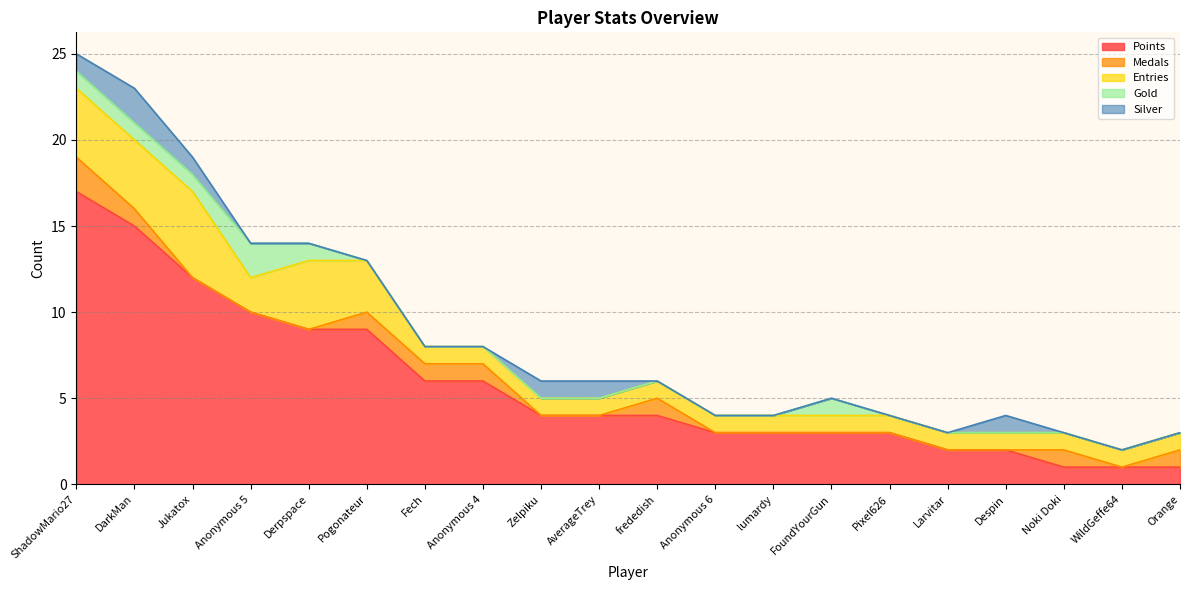

True or false: Points has more than 1 interior local peaks.

False